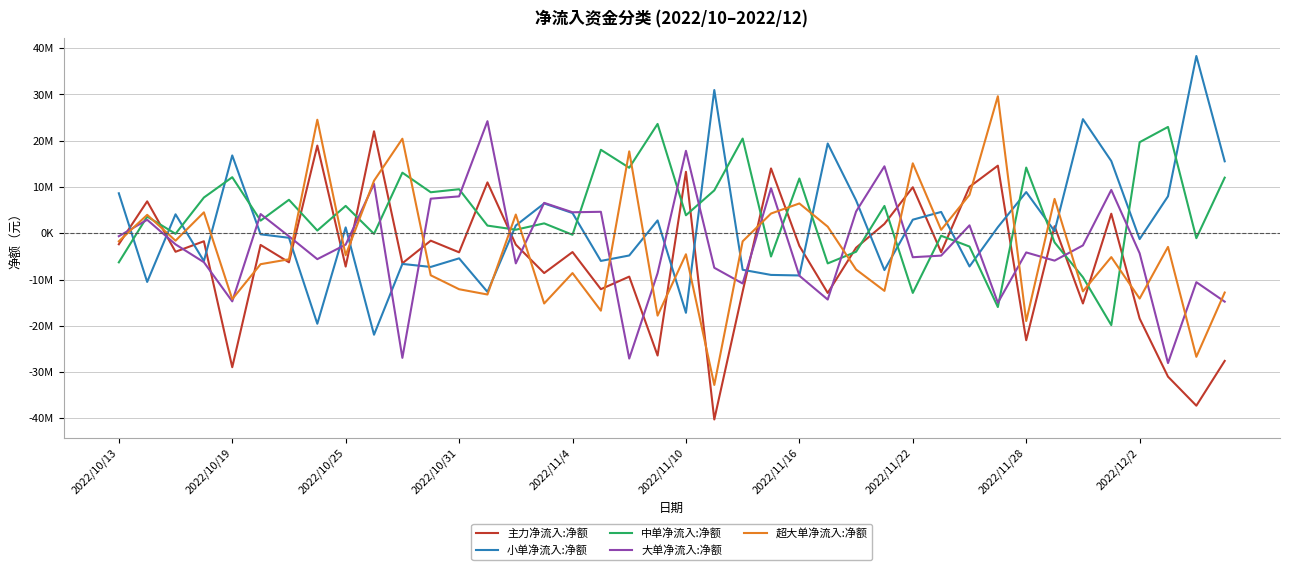

At how many categories does at least one series exceed 19040838?

13